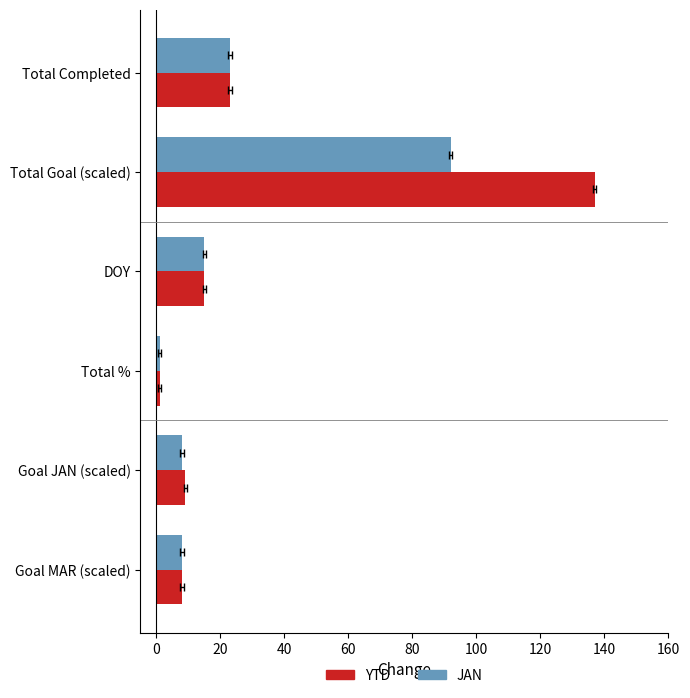

At Total Completed, list the series in order from smallest to largest.

YTD, JAN